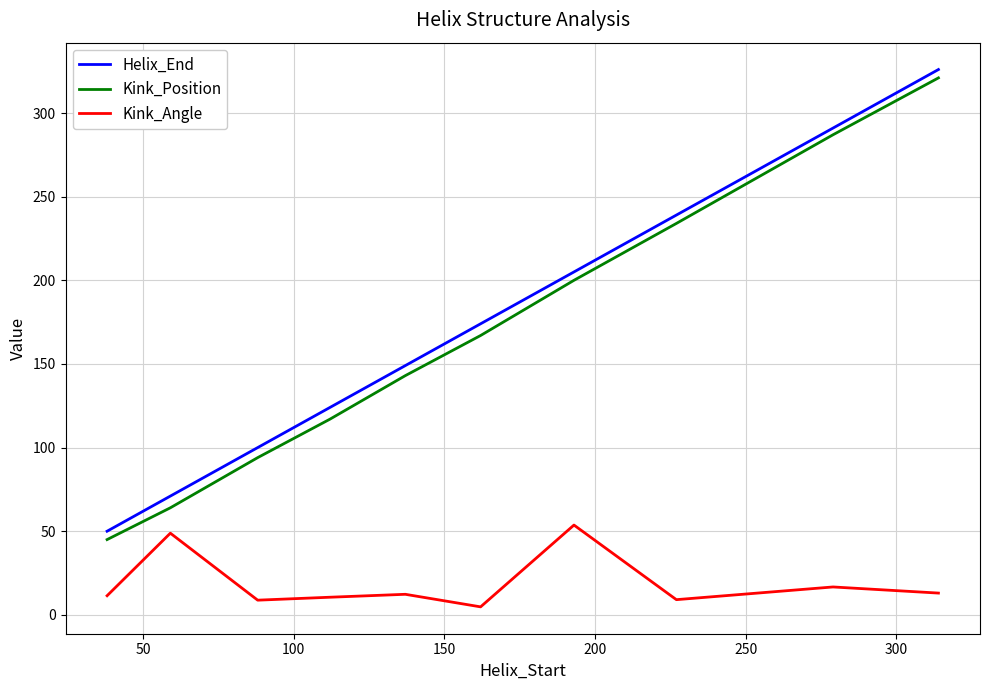

True or false: Kink_Angle and Kink_Position cross at least once.

False